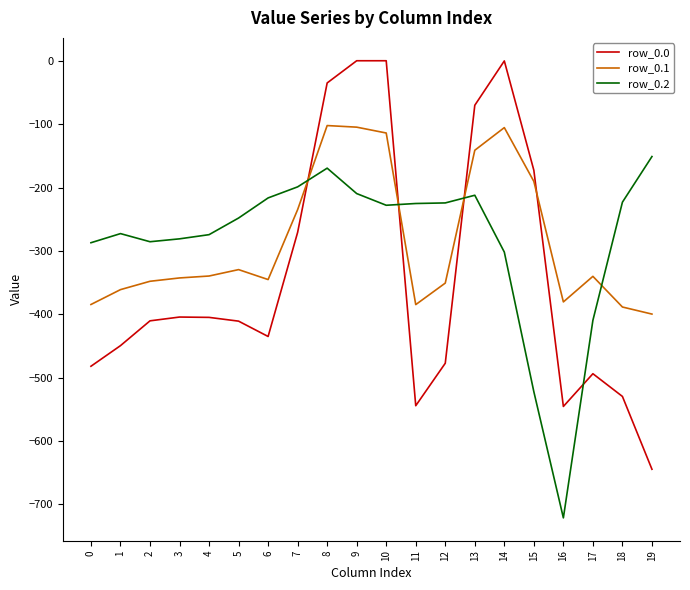

True or false: row_0.2 has a value of -132.9 at 18.

False